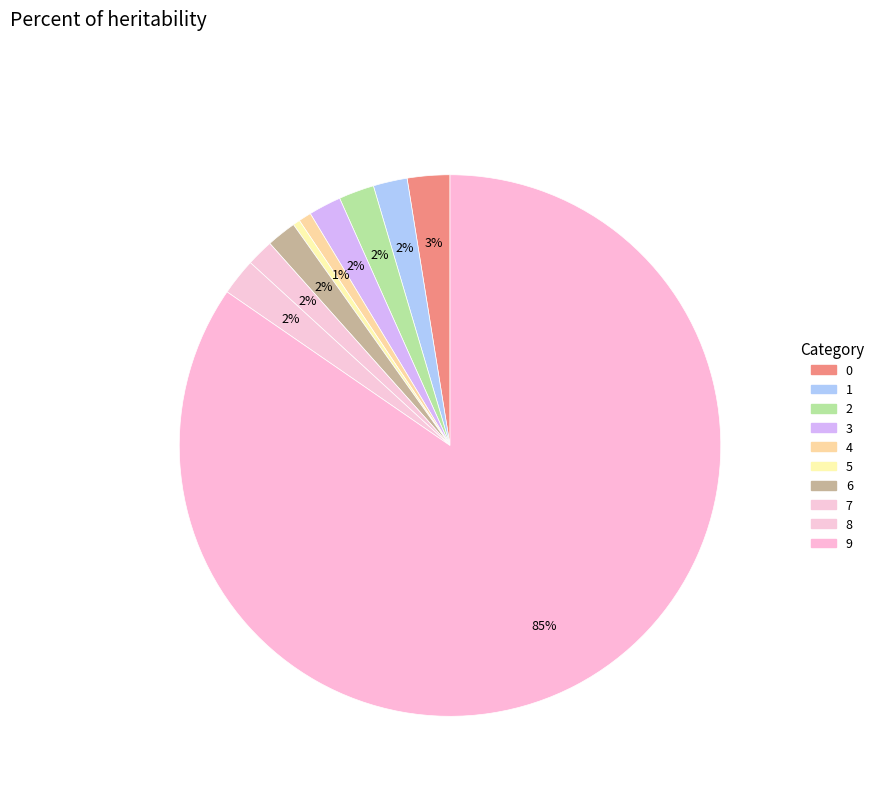

What is the total percentage of 6 and 1?

3.8%